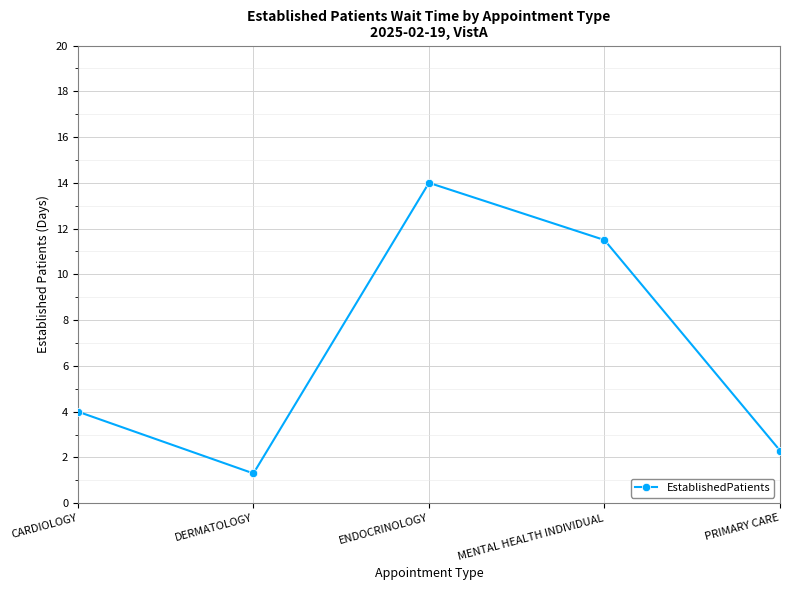

How many lines are shown in the chart?

1